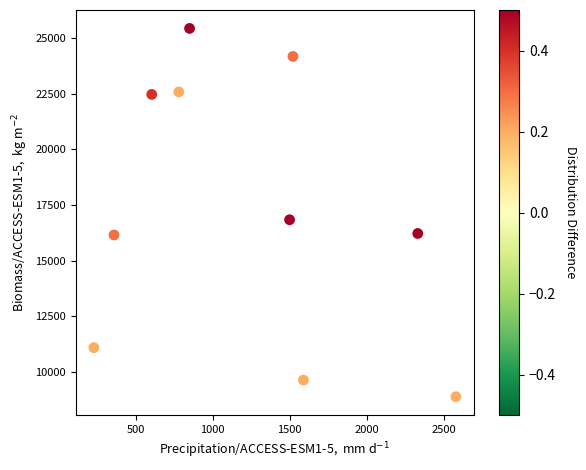

What Y value in the scatter plot is closest to 17158?

16836